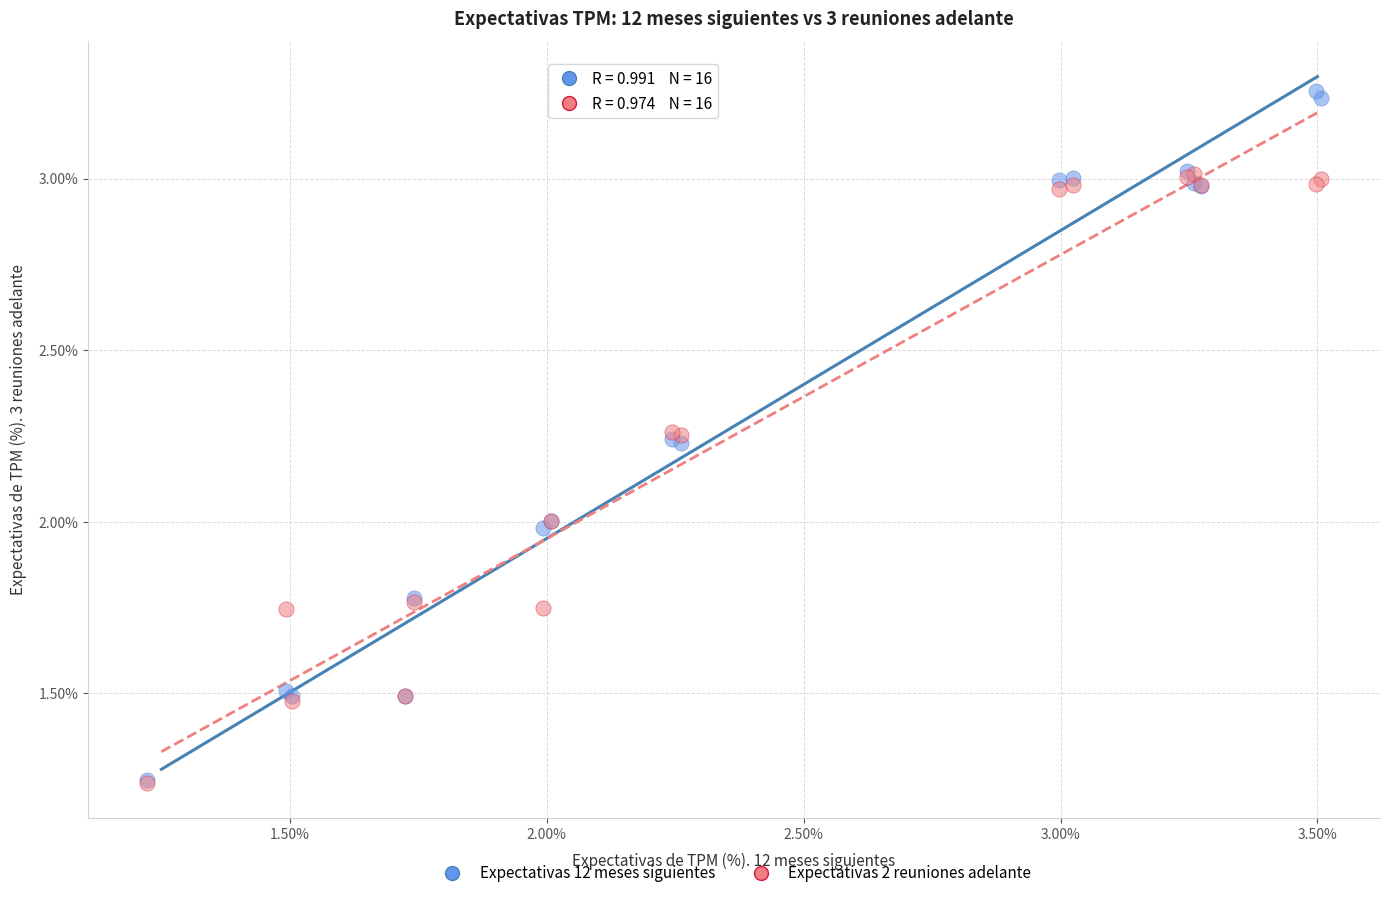

What are all the series names shown in the legend?

Expectativas 12 meses siguientes, Expectativas 2 reuniones adelante